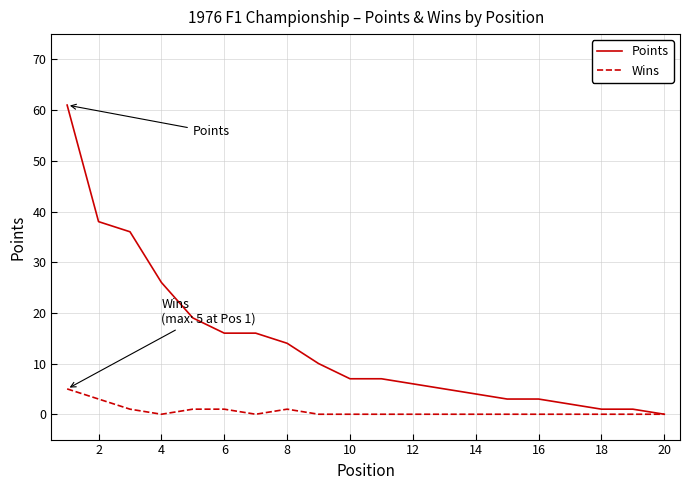

How many categories are shown in the chart?

20